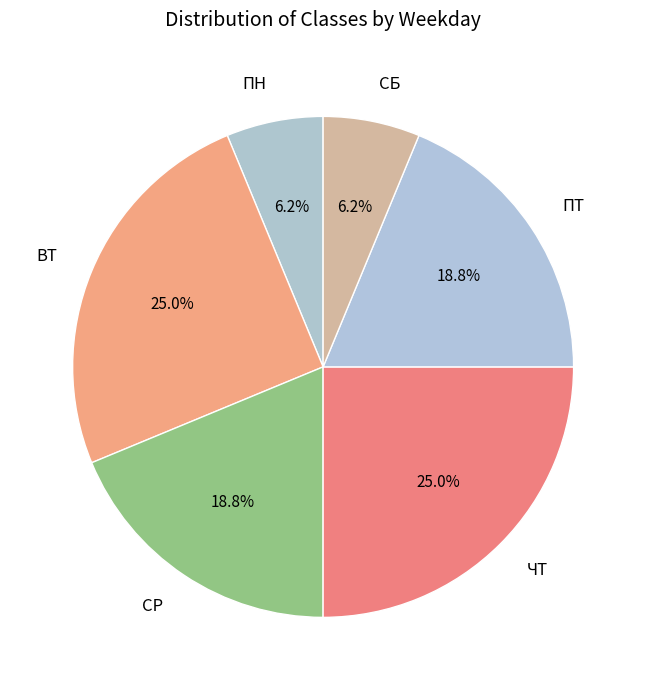

To the nearest percent, what is the combined percentage of ЧТ and ВТ?

50%